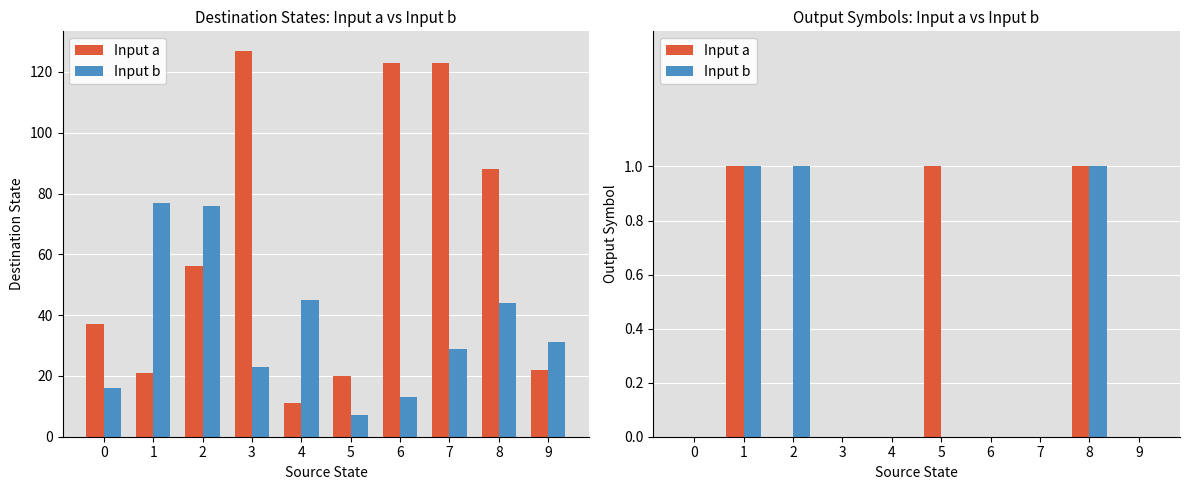

At which category is the sum across all series the highest?

1